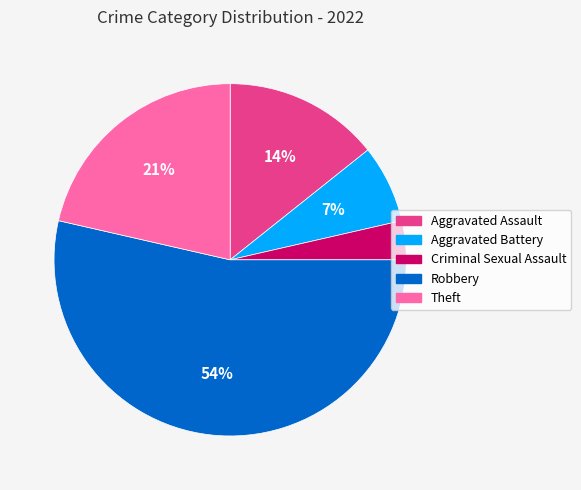

To the nearest percent, what is the average slice percentage?

20%